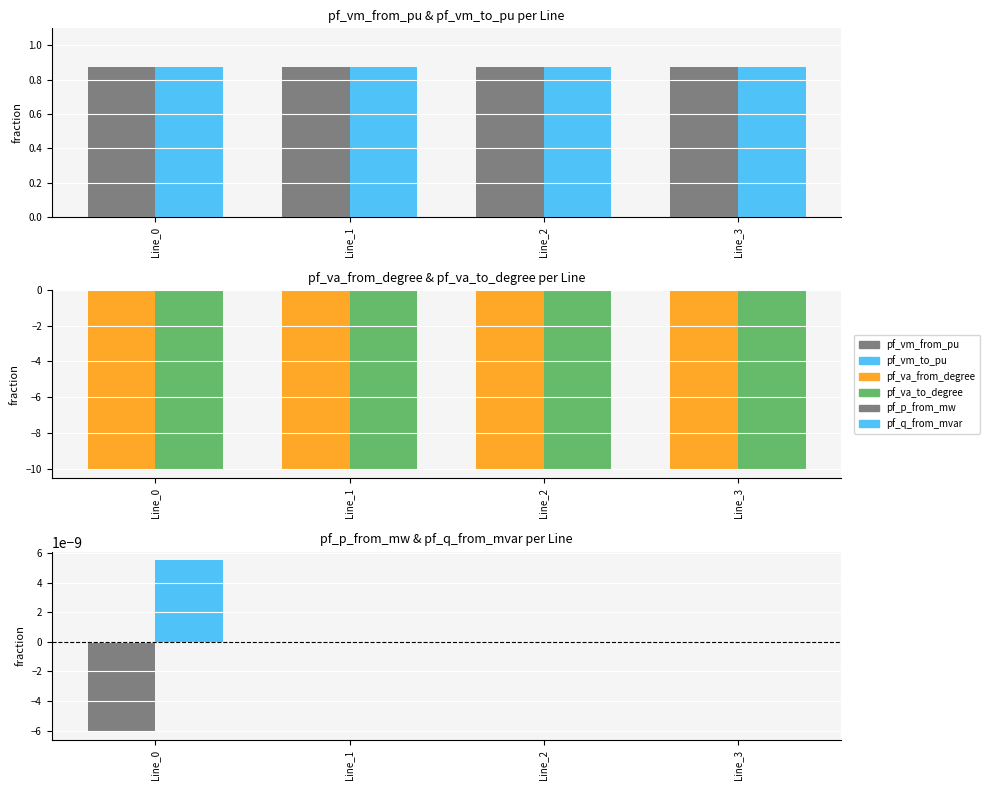

True or false: pf_vm_to_pu has a value of 0.9 at Line_3.

True